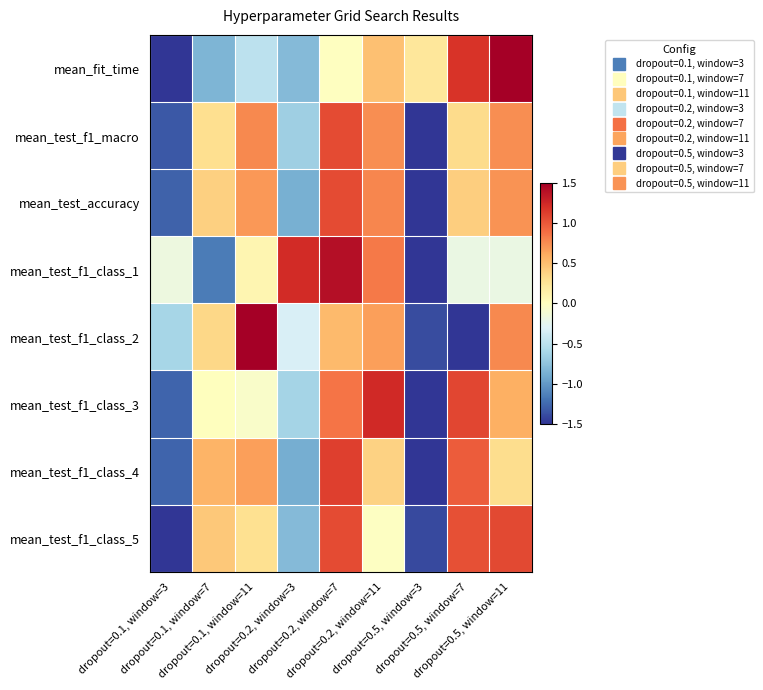

At dropout=0.1, window=11, list the series in order from smallest to largest.

mean_fit_time, mean_test_f1_class_3, mean_test_f1_class_1, mean_test_f1_class_5, mean_test_f1_class_4, mean_test_accuracy, mean_test_f1_macro, mean_test_f1_class_2